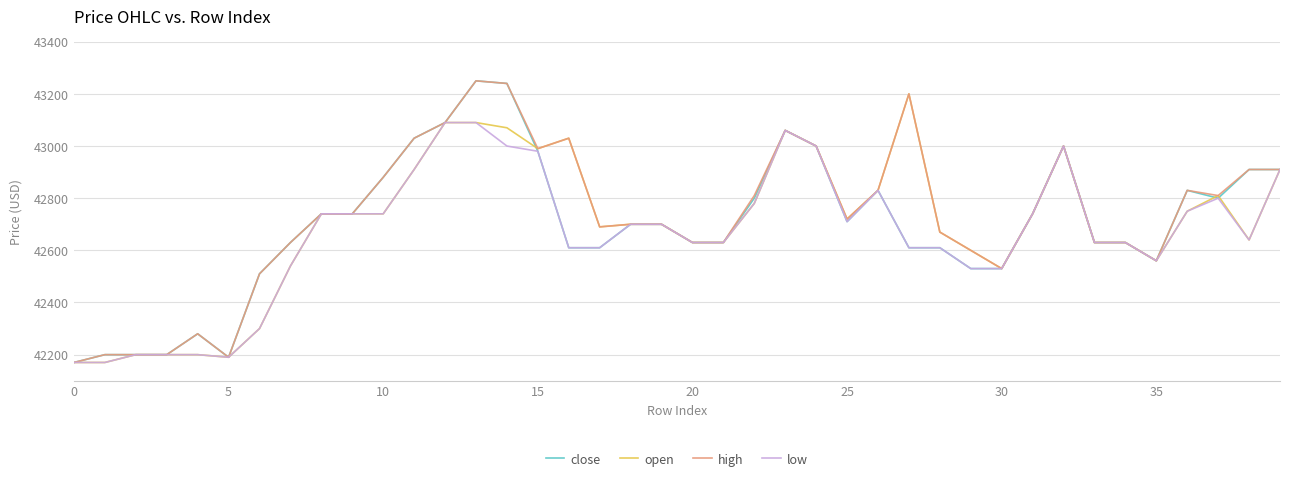

What is the minimum value for close?

42170